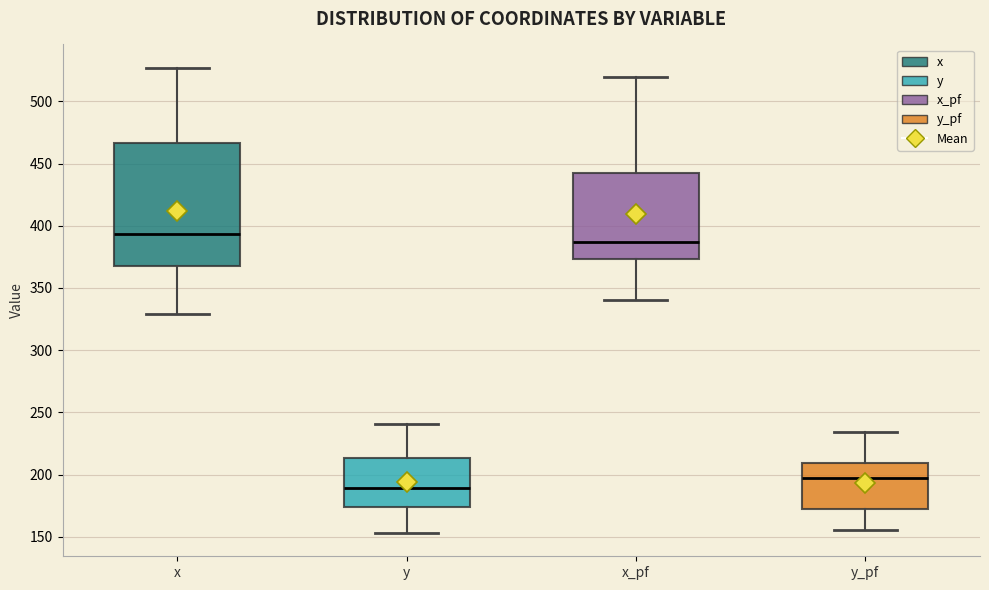

Reading left to right, read every box against the y-axis: the position of its median line, the range the box covers, and the ends of its whiskers. The values are not printed on the chart, so give them approximately, as read against the axis.

x: median 395, box 370 to 465, whiskers 330 to 525
y: median 190, box 175 to 215, whiskers 155 to 240
x_pf: median 385, box 375 to 440, whiskers 340 to 520
y_pf: median 195, box 175 to 210, whiskers 155 to 235